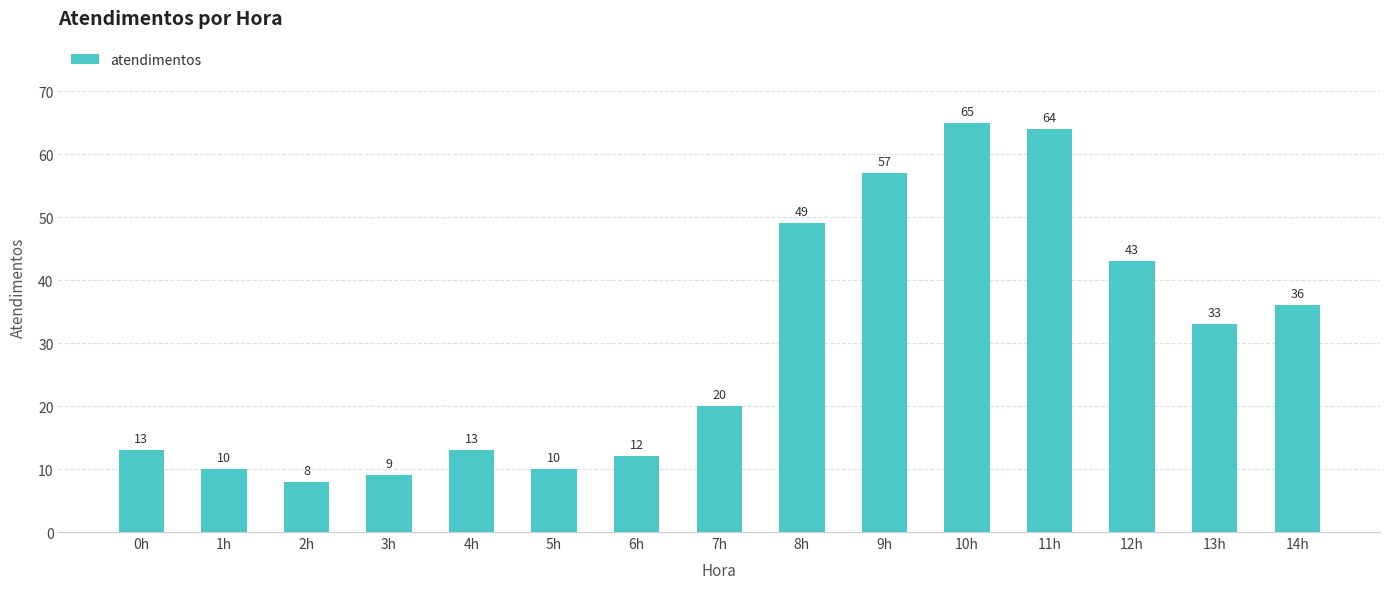

What value does the data have at 0h, to the nearest 10?

10